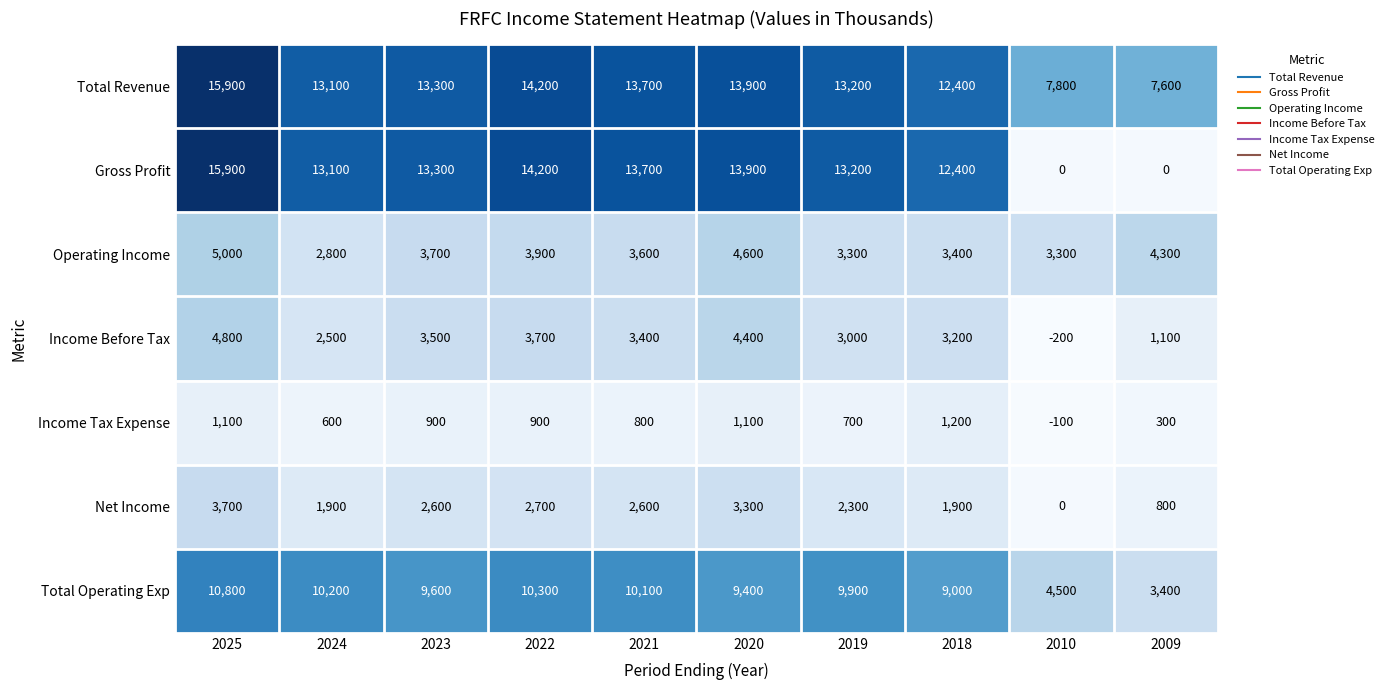

What is the greatest value displayed?

15900